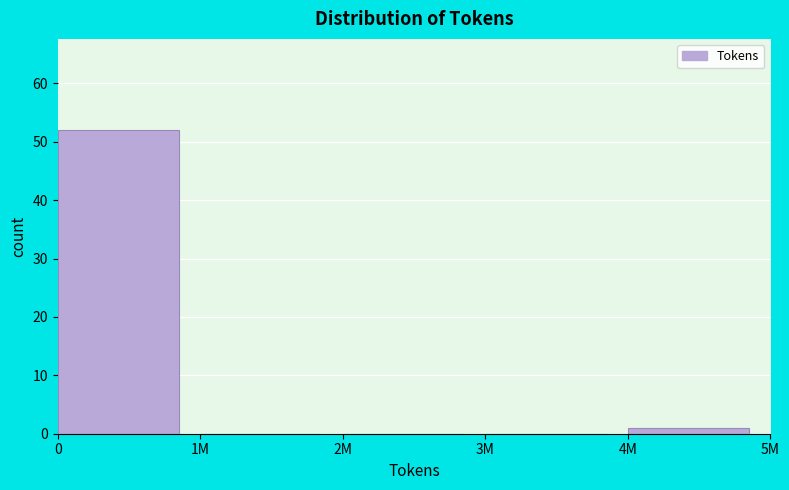

Reading right to left, extract all data points from this chart.

4M=1	3M=0	2M=0	1M=0	0=52